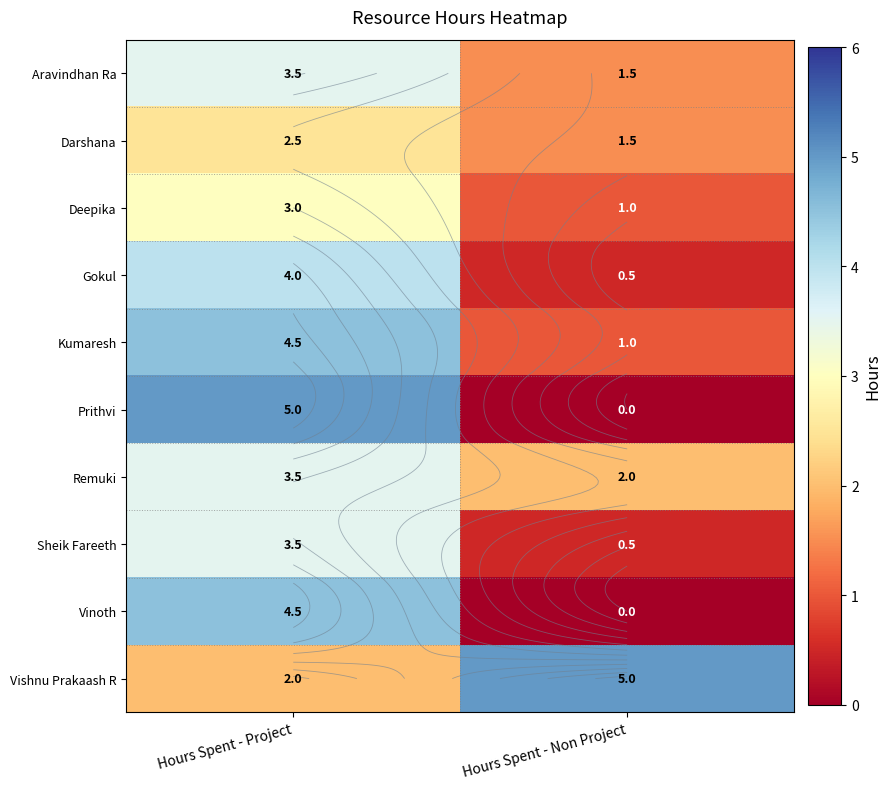

At which category does the chart reach its peak across all series?

Hours Spent - Project